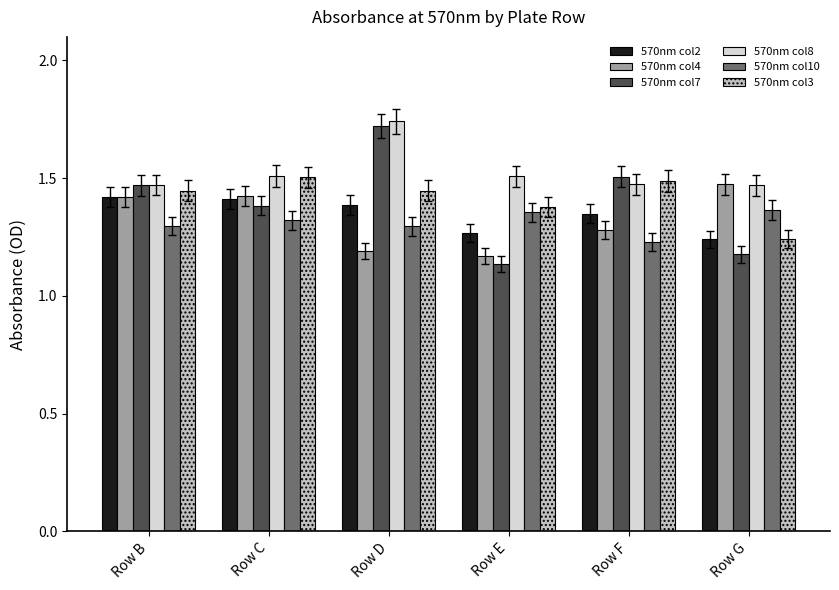

Which category has the lowest value in the 570nm col4 series?

Row E